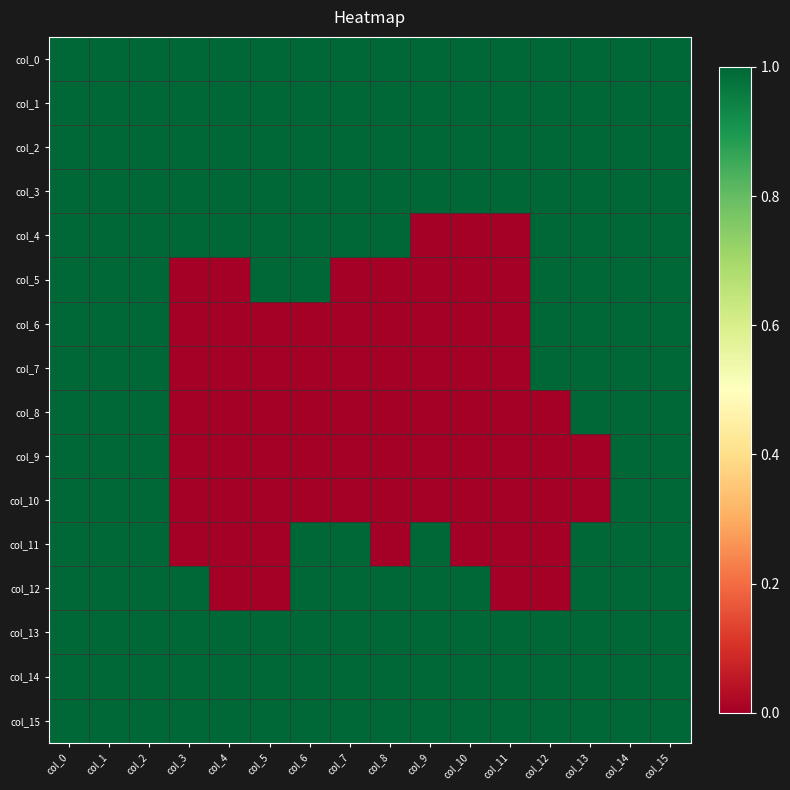

Reading left to right, extract all data points from this chart.

col_0: col_0=1	col_1=1	col_2=1	col_3=1	col_4=1	col_5=1	col_6=1	col_7=1	col_8=1	col_9=1	col_10=1	col_11=1	col_12=1	col_13=1	col_14=1	col_15=1
col_1: col_0=1	col_1=1	col_2=1	col_3=1	col_4=1	col_5=1	col_6=1	col_7=1	col_8=1	col_9=1	col_10=1	col_11=1	col_12=1	col_13=1	col_14=1	col_15=1
col_2: col_0=1	col_1=1	col_2=1	col_3=1	col_4=1	col_5=1	col_6=1	col_7=1	col_8=1	col_9=1	col_10=1	col_11=1	col_12=1	col_13=1	col_14=1	col_15=1
col_3: col_0=1	col_1=1	col_2=1	col_3=1	col_4=1	col_5=1	col_6=1	col_7=1	col_8=1	col_9=1	col_10=1	col_11=1	col_12=1	col_13=1	col_14=1	col_15=1
col_4: col_0=1	col_1=1	col_2=1	col_3=1	col_4=1	col_5=1	col_6=1	col_7=1	col_8=1	col_9=0	col_10=0	col_11=0	col_12=1	col_13=1	col_14=1	col_15=1
col_5: col_0=1	col_1=1	col_2=1	col_3=0	col_4=0	col_5=1	col_6=1	col_7=0	col_8=0	col_9=0	col_10=0	col_11=0	col_12=1	col_13=1	col_14=1	col_15=1
col_6: col_0=1	col_1=1	col_2=1	col_3=0	col_4=0	col_5=0	col_6=0	col_7=0	col_8=0	col_9=0	col_10=0	col_11=0	col_12=1	col_13=1	col_14=1	col_15=1
col_7: col_0=1	col_1=1	col_2=1	col_3=0	col_4=0	col_5=0	col_6=0	col_7=0	col_8=0	col_9=0	col_10=0	col_11=0	col_12=1	col_13=1	col_14=1	col_15=1
col_8: col_0=1	col_1=1	col_2=1	col_3=0	col_4=0	col_5=0	col_6=0	col_7=0	col_8=0	col_9=0	col_10=0	col_11=0	col_12=0	col_13=1	col_14=1	col_15=1
col_9: col_0=1	col_1=1	col_2=1	col_3=0	col_4=0	col_5=0	col_6=0	col_7=0	col_8=0	col_9=0	col_10=0	col_11=0	col_12=0	col_13=0	col_14=1	col_15=1
col_10: col_0=1	col_1=1	col_2=1	col_3=0	col_4=0	col_5=0	col_6=0	col_7=0	col_8=0	col_9=0	col_10=0	col_11=0	col_12=0	col_13=0	col_14=1	col_15=1
col_11: col_0=1	col_1=1	col_2=1	col_3=0	col_4=0	col_5=0	col_6=1	col_7=1	col_8=0	col_9=1	col_10=0	col_11=0	col_12=0	col_13=1	col_14=1	col_15=1
col_12: col_0=1	col_1=1	col_2=1	col_3=1	col_4=0	col_5=0	col_6=1	col_7=1	col_8=1	col_9=1	col_10=1	col_11=0	col_12=0	col_13=1	col_14=1	col_15=1
col_13: col_0=1	col_1=1	col_2=1	col_3=1	col_4=1	col_5=1	col_6=1	col_7=1	col_8=1	col_9=1	col_10=1	col_11=1	col_12=1	col_13=1	col_14=1	col_15=1
col_14: col_0=1	col_1=1	col_2=1	col_3=1	col_4=1	col_5=1	col_6=1	col_7=1	col_8=1	col_9=1	col_10=1	col_11=1	col_12=1	col_13=1	col_14=1	col_15=1
col_15: col_0=1	col_1=1	col_2=1	col_3=1	col_4=1	col_5=1	col_6=1	col_7=1	col_8=1	col_9=1	col_10=1	col_11=1	col_12=1	col_13=1	col_14=1	col_15=1